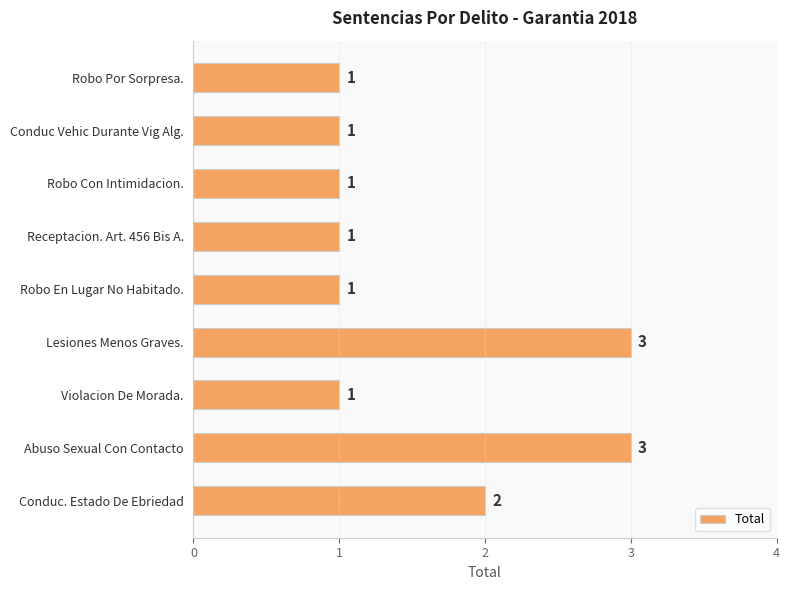

At which label is the value closest to 2?

Conduc. Estado De Ebriedad